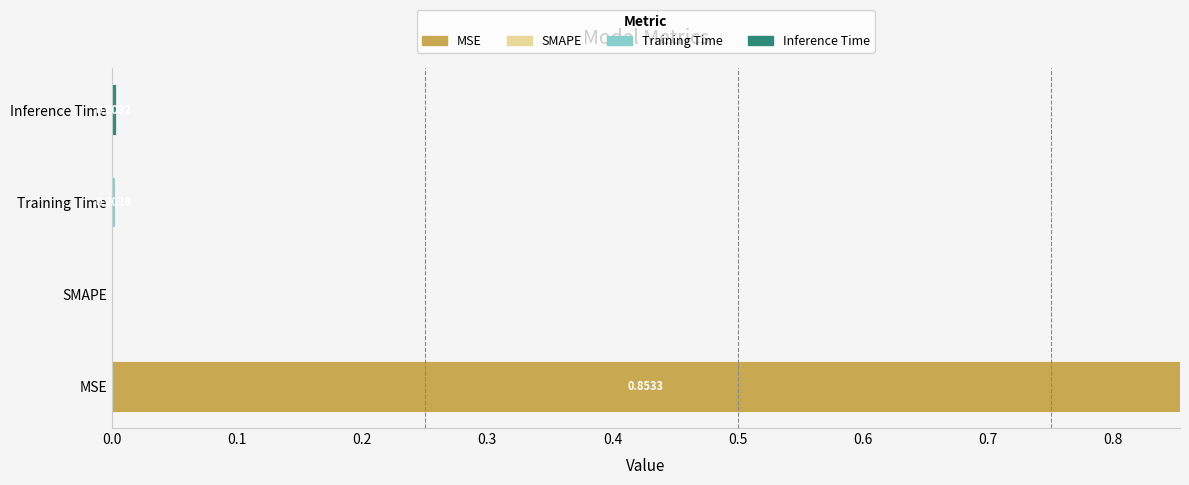

Which category has the highest value in the MSE series?

MSE